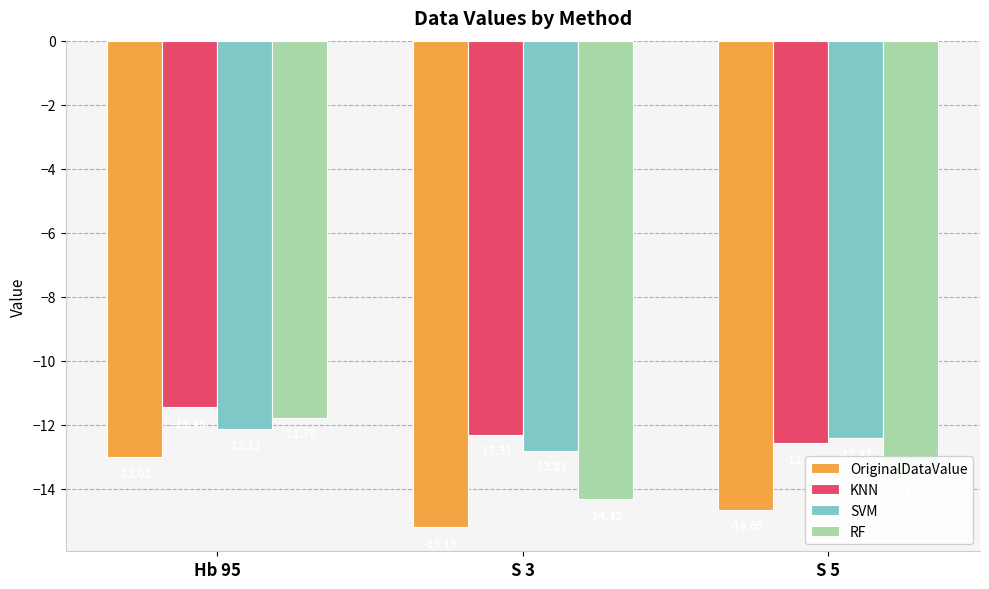

Is it true that KNN equals -21.3 at S 5?

False